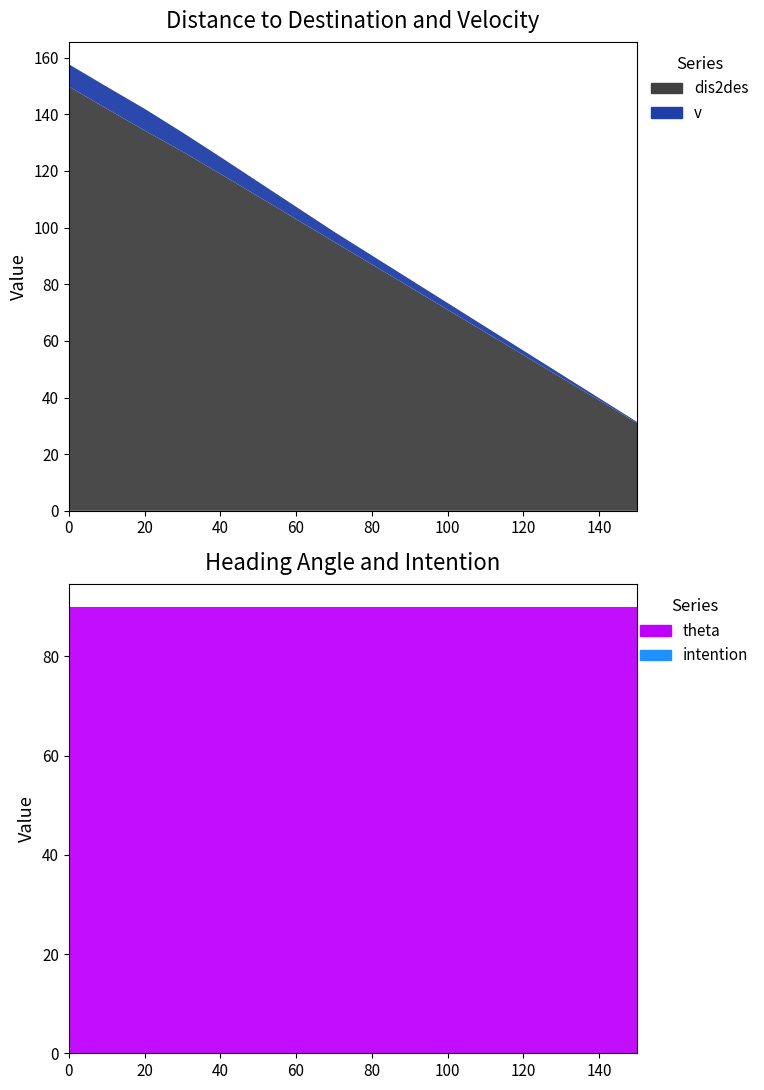

Reading right to left, transcribe all the data shown in this chart.

dis2des: 31.0	39.0	47.0	55.0	63.0	71.0	79.0	87.0	95.0	103.0	111.0	119.0	126.9	134.3	142.0	149.8
v: 0.4	0.8	1.2	1.6	2.0	2.4	2.8	3.2	3.6	4.4	5.2	6.0	6.8	7.6	7.8	7.9
theta: 90.0	90.0	90.0	90.0	90.0	90.0	90.0	90.0	90.0	90.0	90.0	90.0	90.0	90.0	90.0	90.0
intention: 0.0	0.0	0.0	0.0	0.0	0.0	0.0	0.0	0.0	0.0	0.0	0.0	0.0	0.0	0.0	0.0